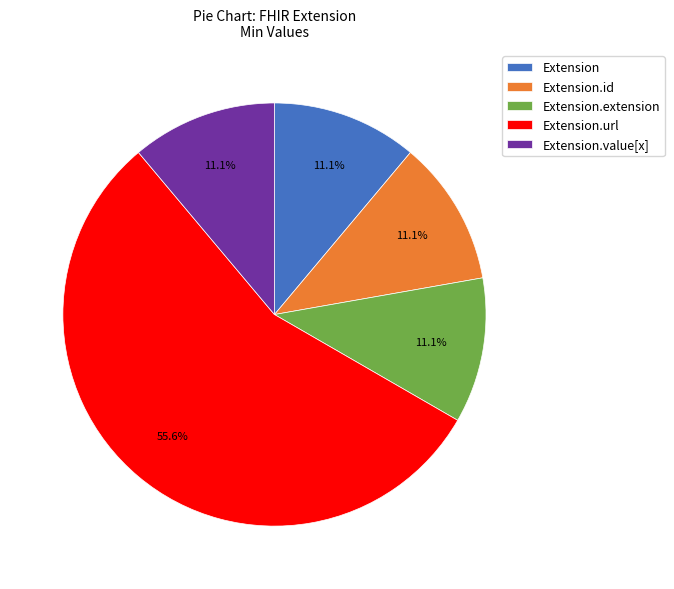

Count the number of slices in the pie.

5